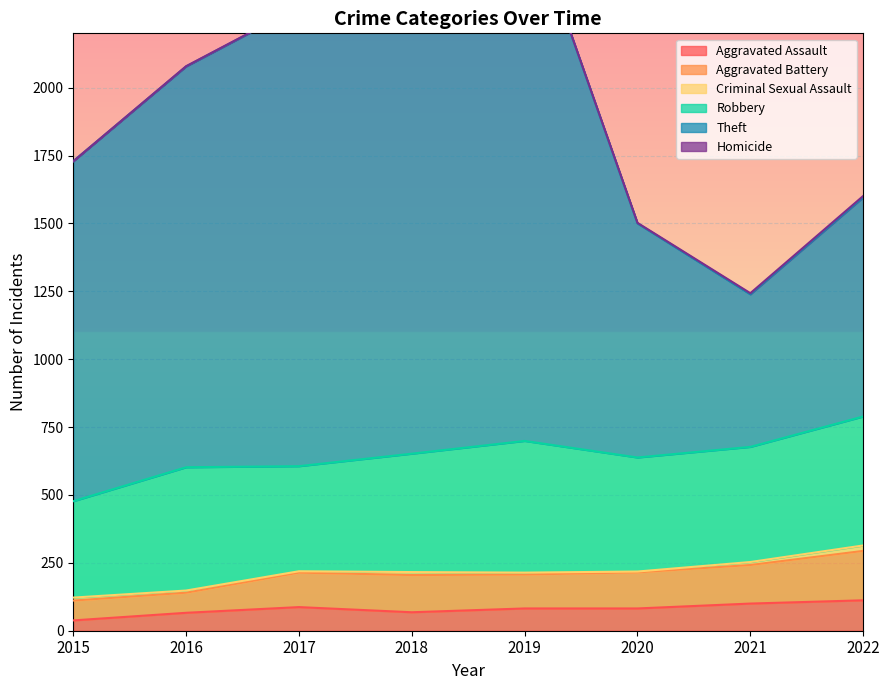

True or false: Aggravated Assault has more than 1 interior local peaks.

False